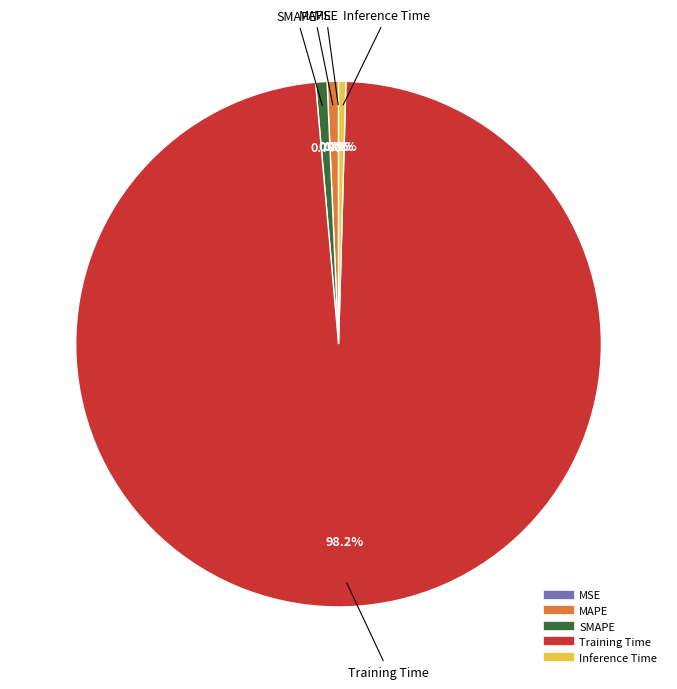

What percentage is NOT represented by Inference Time?

99.6%